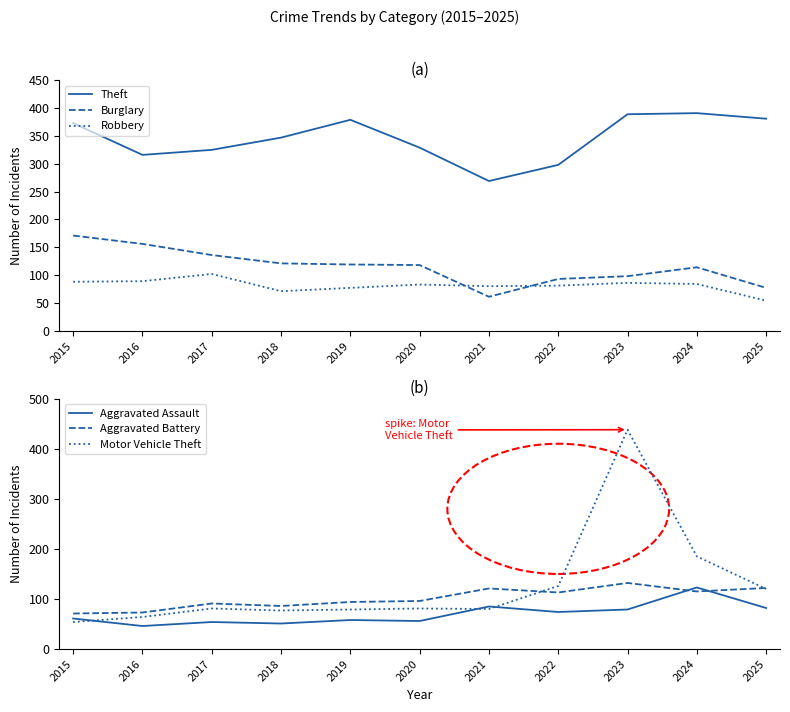

True or false: Aggravated Assault and Aggravated Battery cross at least once.

True